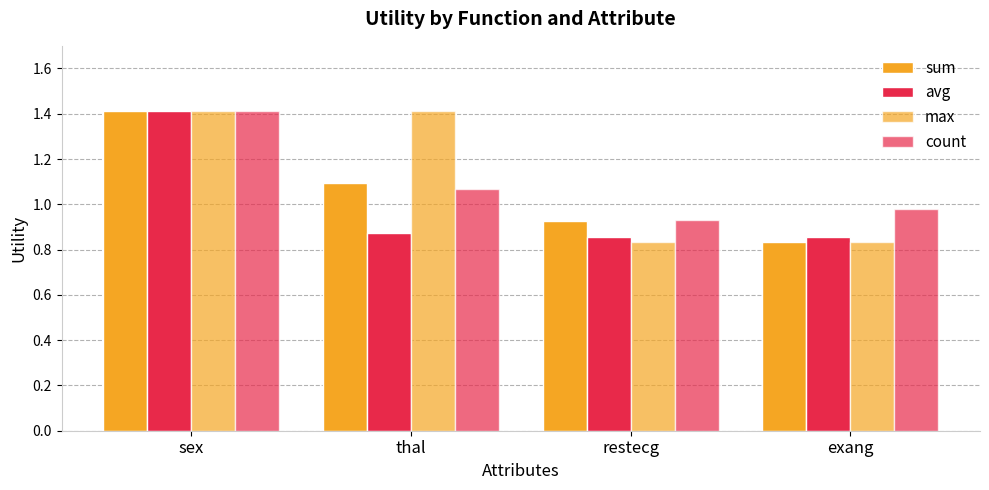

Count the number of categories in the chart.

4